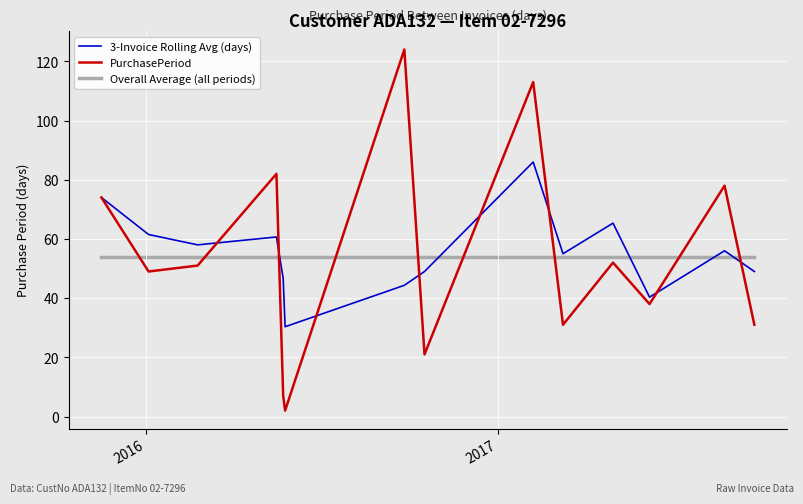

Which series has the largest range (max minus min)?

PurchasePeriod